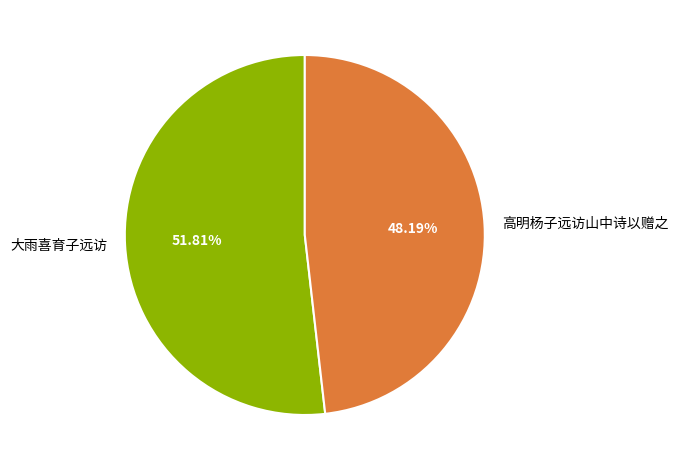

What is the largest slice in the pie chart?

大雨喜育子远访